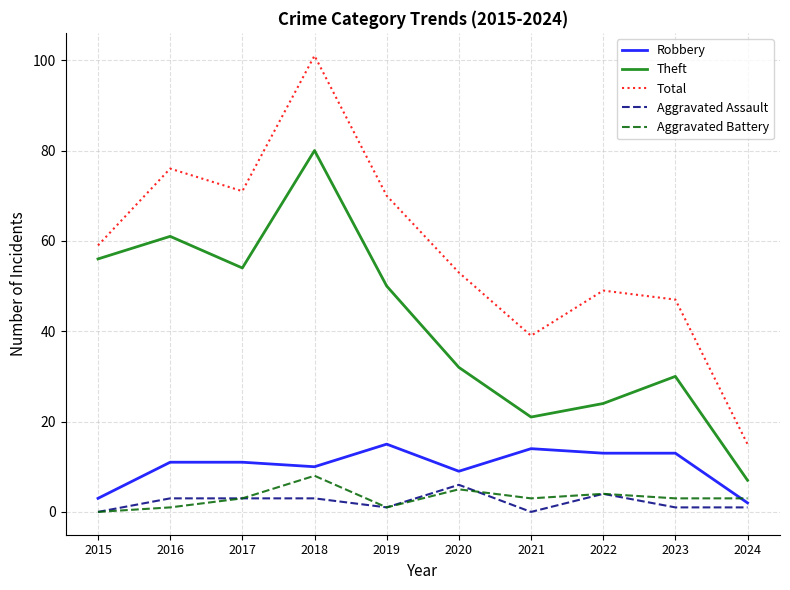

What are all the series names shown in the legend?

Robbery, Theft, Total, Aggravated Assault, Aggravated Battery